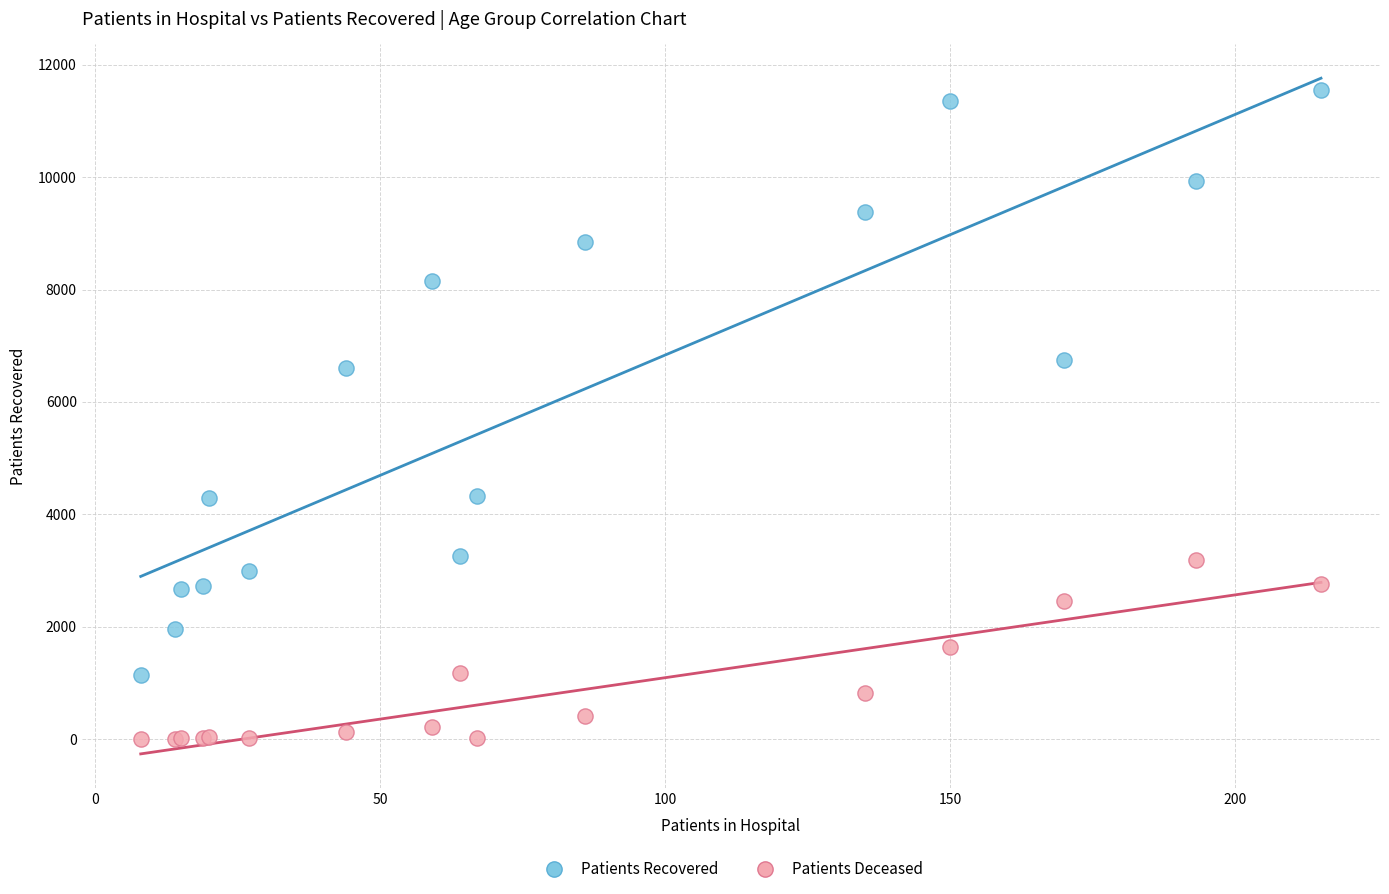

Which series has the largest Y range (max minus min)?

Patients Recovered